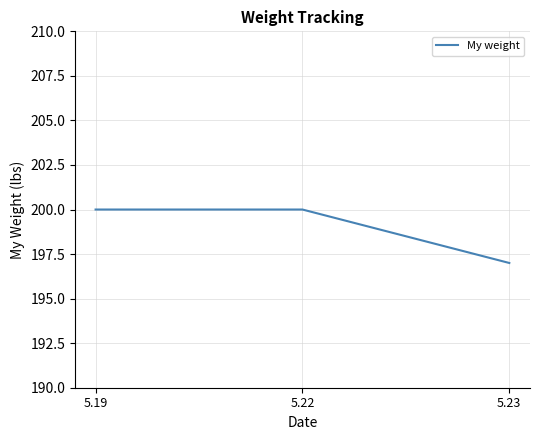

How many values are below 200?

1